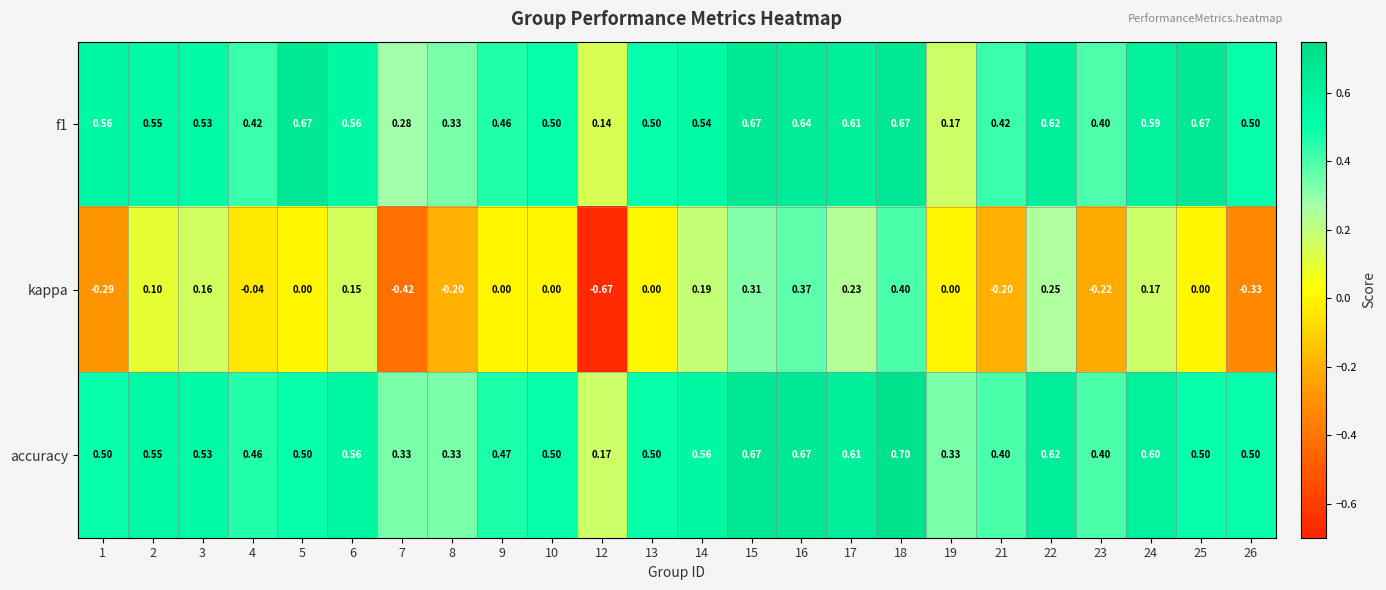

Is the value of kappa at 23 greater than the value of accuracy at 1?

No